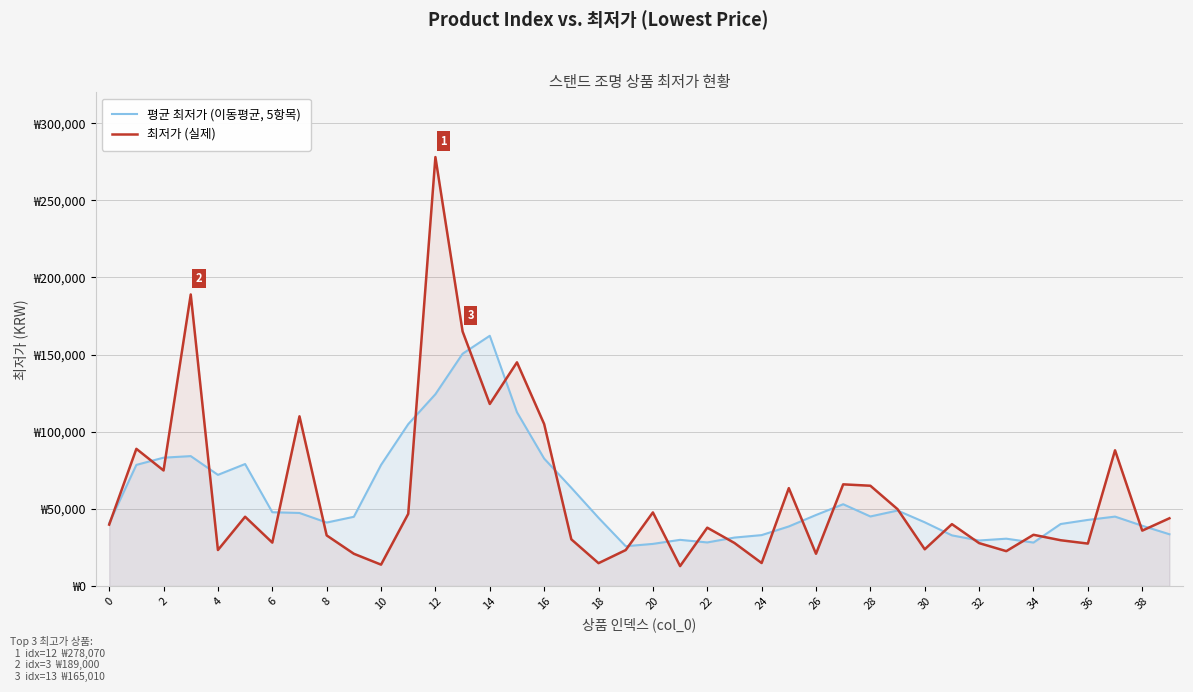

Reading right to left, list all the values displayed in this chart.

평균 최저가 (이동평균, 5항목): 33556.0	39056.0	44989.8	42849.8	40189.8	28153.8	30673.8	29501.0	32821.0	41301.0	48921.0	45081.0	53010.0	46030.0	38610.0	32992.0	31392.0	28242.0	29922.0	27302.0	25790.0	44210.0	63670.0	82610.0	112652.0	162216.0	150570.0	124340.0	104920.0	78478.0	44864.0	41136.0	47346.0	47830.0	79070.0	72050.0	84208.0	83188.0	78524.0	40724.0
최저가 (실제): 43900.0	35900.0	87980.0	27500.0	29669.0	33200.0	22600.0	27800.0	40100.0	23805.0	49800.0	65000.0	65900.0	20900.0	63450.0	14900.0	27900.0	37810.0	12900.0	47700.0	23300.0	14800.0	30250.0	105000.0	145000.0	118000.0	165010.0	278070.0	46770.0	13850.0	20900.0	32800.0	110000.0	28130.0	44900.0	23320.0	189000.0	74900.0	88920.0	39800.0